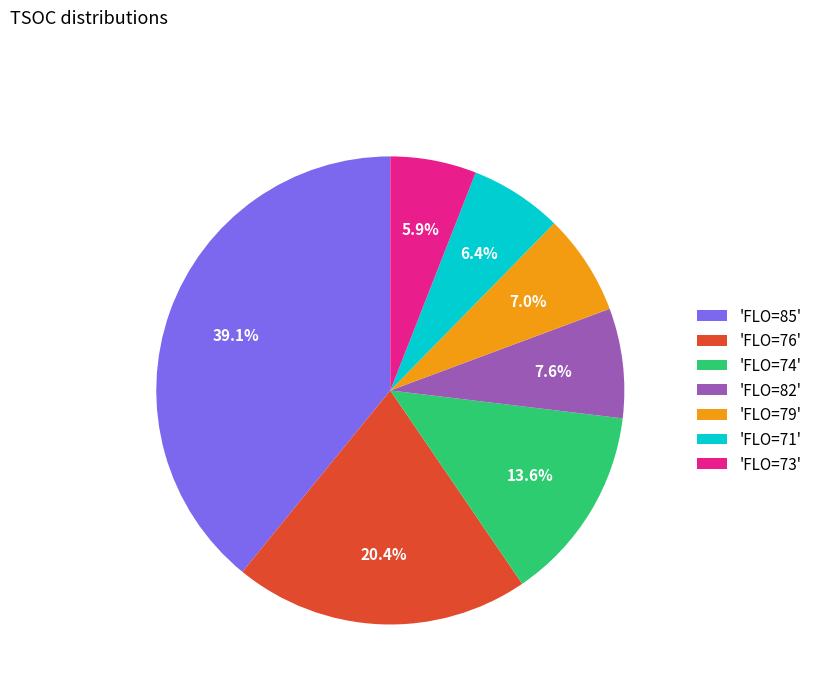

Which category has the biggest portion of the pie?

'FLO=85'